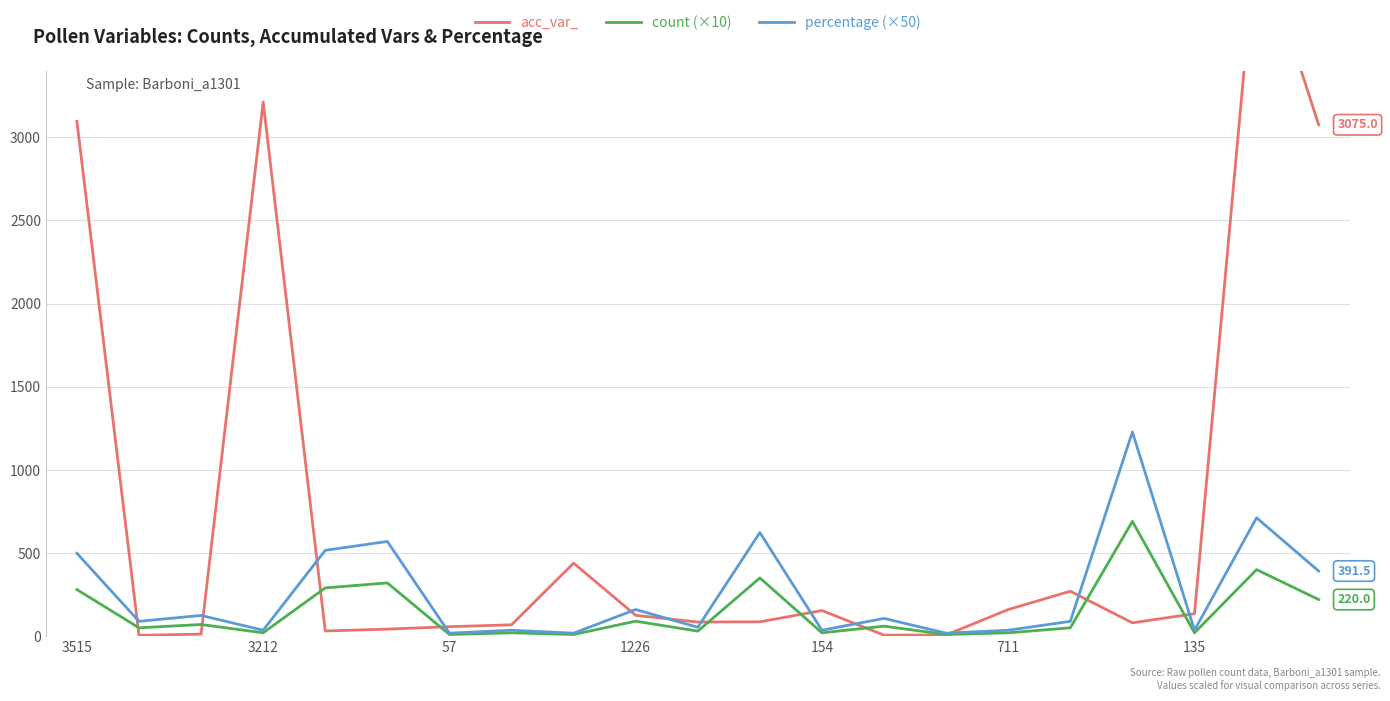

Which category has the highest value in the count (×10) series?

17